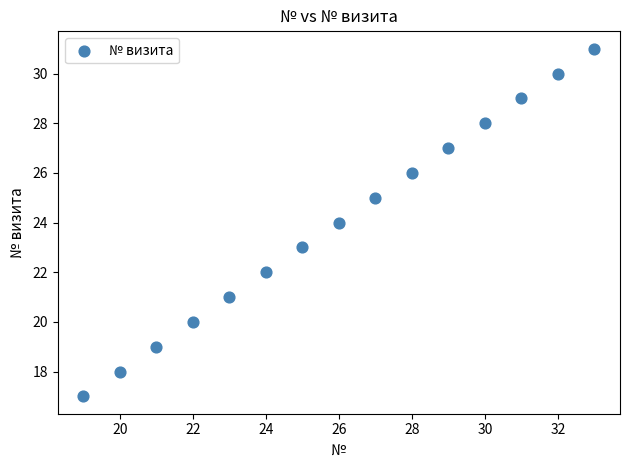

What is the range of Y values (max minus min)?

14